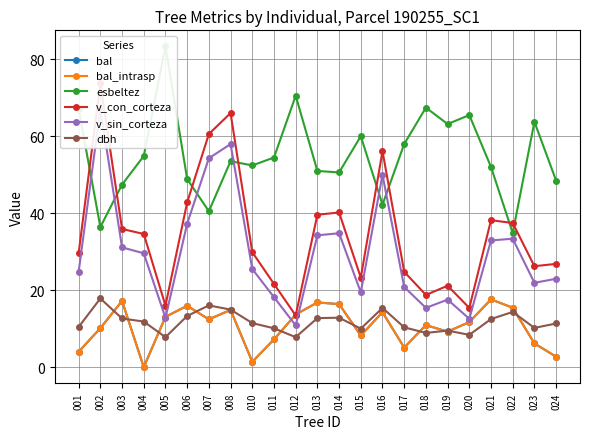

Reading right to left, transcribe all the data shown in this chart.

bal: 024=2.7	023=6.2	022=15.4	021=17.6	020=11.7	019=9.2	018=10.9	017=5.1	016=14.3	015=8.2	014=16.4	013=16.8	012=13.7	011=7.2	010=1.4	008=14.9	007=12.4	006=15.9	005=13.1	004=0.0	003=17.2	002=10.1	001=4.0
bal_intrasp: 024=2.7	023=6.2	022=15.4	021=17.6	020=11.7	019=9.2	018=10.9	017=5.1	016=14.3	015=8.2	014=16.4	013=16.8	012=13.7	011=7.2	010=1.4	008=14.9	007=12.4	006=15.9	005=13.1	004=0.0	003=17.2	002=10.1	001=4.0
esbeltez: 024=48.5	023=63.7	022=34.8	021=52.0	020=65.5	019=63.2	018=67.4	017=58.0	016=42.2	015=60.0	014=50.6	013=51.0	012=70.5	011=54.5	010=52.4	008=53.5	007=40.5	006=48.9	005=83.3	004=54.9	003=47.4	002=36.4	001=67.0
v_con_corteza: 024=26.8	023=26.2	022=37.5	021=38.2	020=15.4	019=21.2	018=18.8	017=24.8	016=56.1	015=23.3	014=40.2	013=39.6	012=13.4	011=21.6	010=29.9	008=66.0	007=60.6	006=42.8	005=16.0	004=34.6	003=35.9	002=73.7	001=29.6
v_sin_corteza: 024=23.0	023=21.9	022=33.4	021=32.9	020=12.6	019=17.6	018=15.4	017=20.8	016=50.0	015=19.4	014=34.8	013=34.2	012=10.8	011=18.2	010=25.5	008=58.0	007=54.3	006=37.3	005=12.8	004=29.6	003=31.1	002=67.1	001=24.8
dbh: 024=11.3	023=10.2	022=14.3	021=12.5	020=8.4	019=9.5	018=8.9	017=10.3	016=15.4	015=10.0	014=12.8	013=12.8	012=7.8	011=10.1	010=11.4	008=14.9	007=16.1	006=13.3	005=7.8	004=11.8	003=12.7	002=17.9	001=10.4